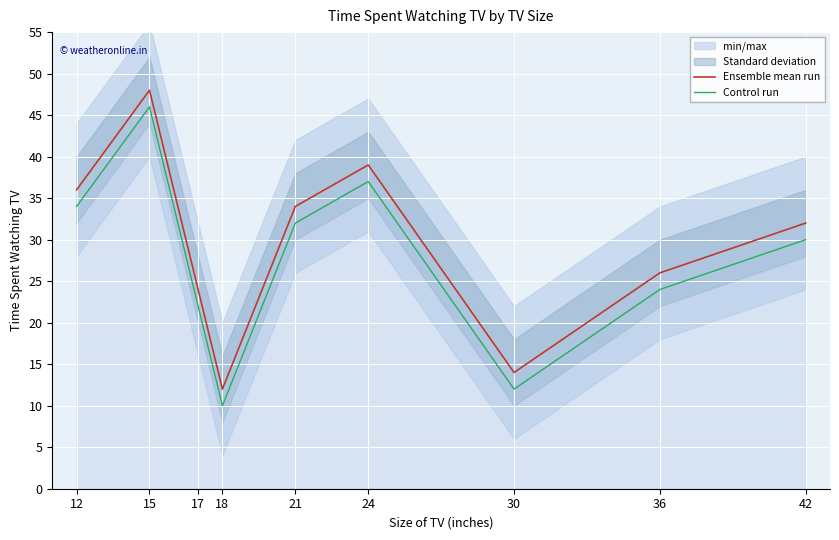

At which label does Control run first exceed 30?

12